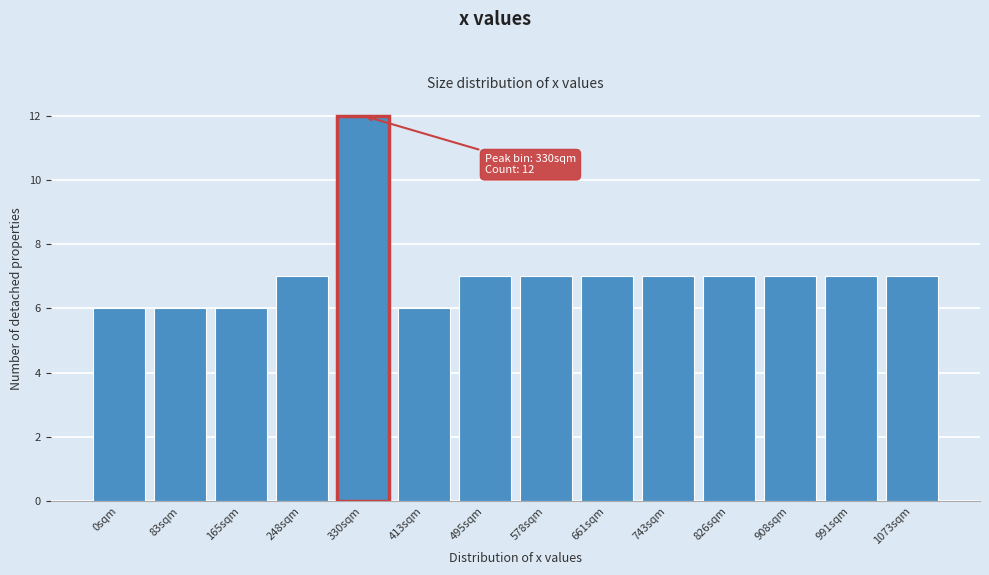

Reading left to right, list all the values displayed in this chart.

6	6	6	7	12	6	7	7	7	7	7	7	7	7